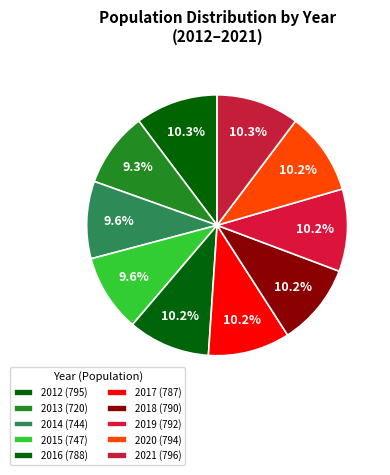

Which slice is the largest?

2021